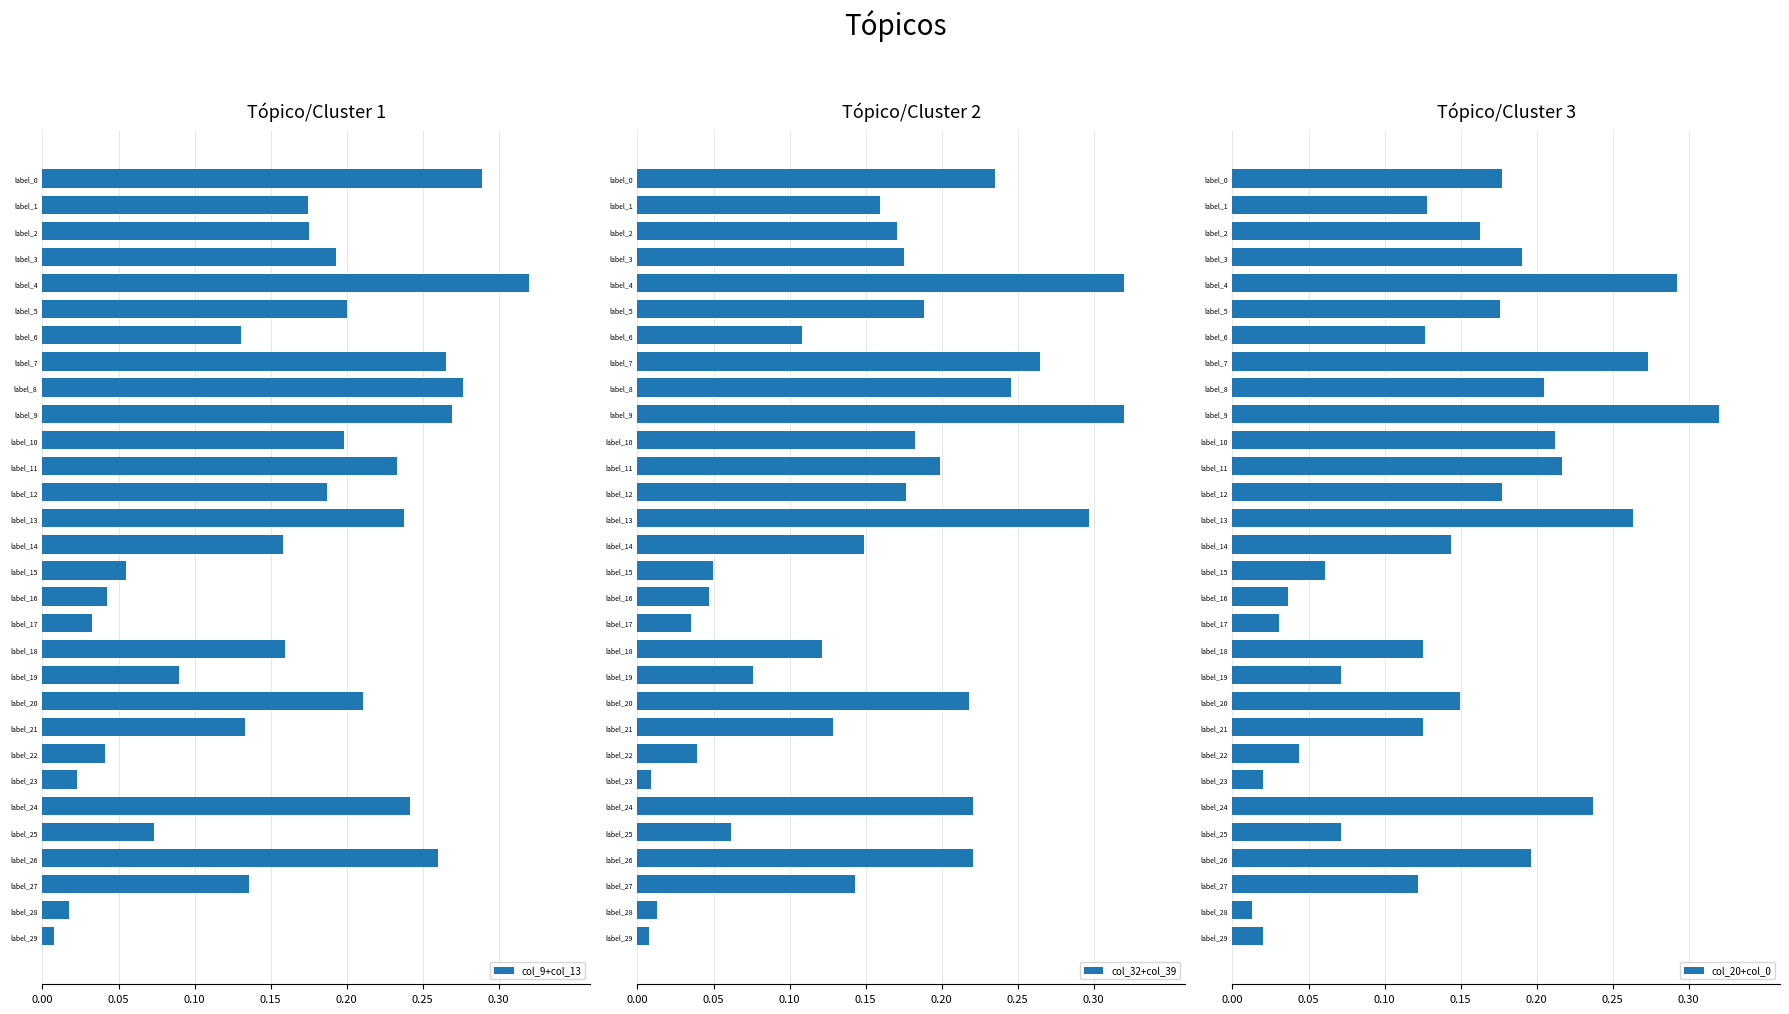

True or false: col_32+col_39 has a value of 0.1 at label_26.

False